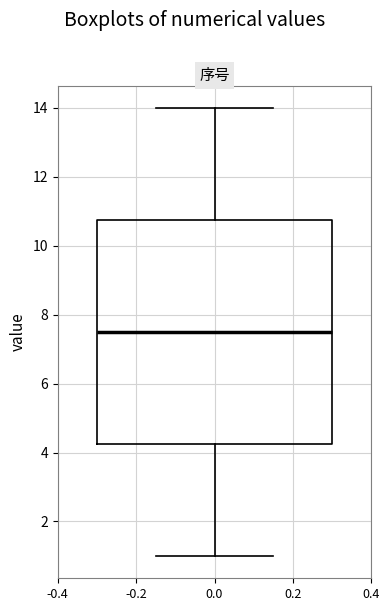

Read this box plot against the y-axis: the position of the median line, the range covered by the box, and the ends of both whiskers. The values are not printed on the chart, so give them approximately, as read against the axis.

median 7.6, box 4.2 to 10.8, whiskers 1.0 to 14.0